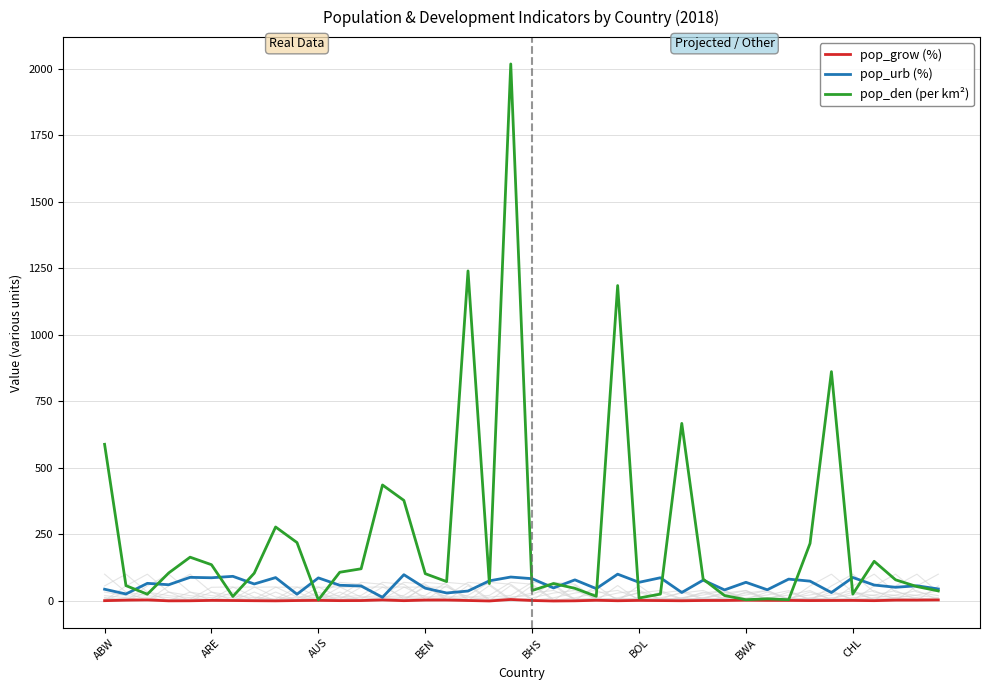

Which series has the largest range (max minus min)?

pop_den (per km²)